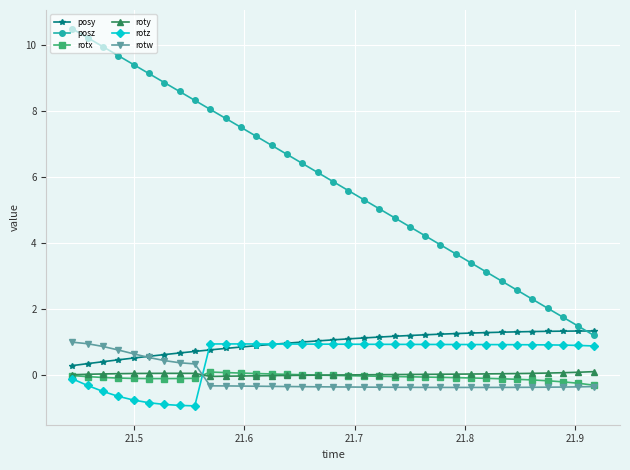

Count the number of categories in the chart.

35